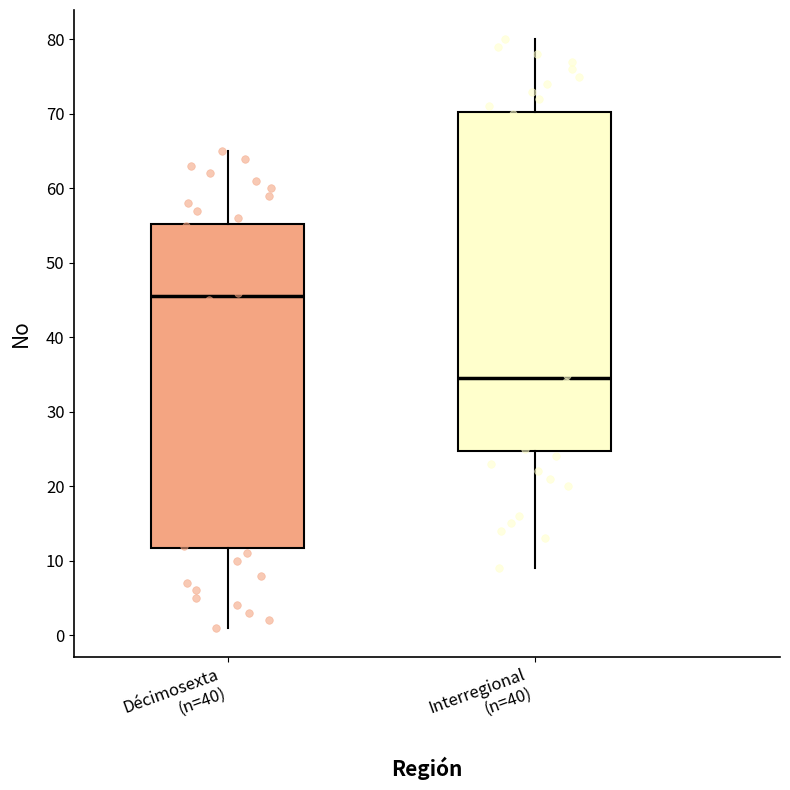

Comparing the boxes themselves (not the whiskers), which one is the tallest?

Interregional (n=40)